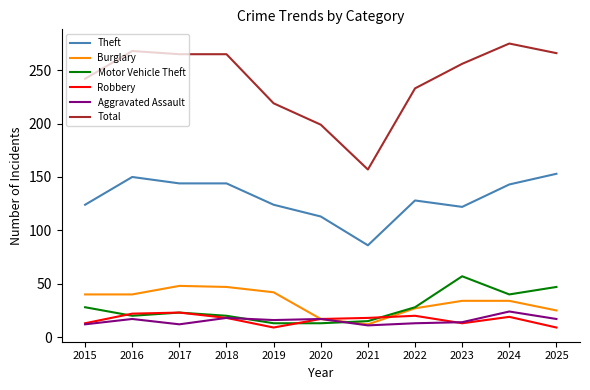

What is the difference between the highest and lowest values at 2024?

256